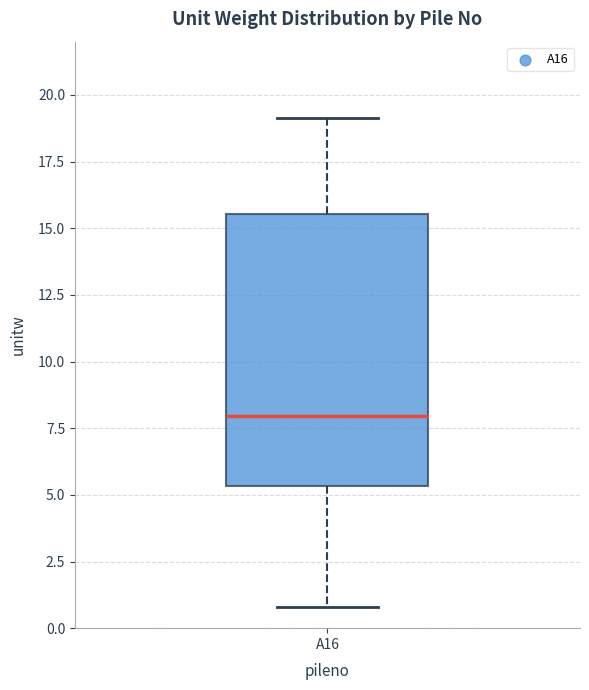

Read this box plot against the y-axis: the position of the median line, the range covered by the box, and the ends of both whiskers. The values are not printed on the chart, so give them approximately, as read against the axis.

median 8.0, box 5.5 to 15.5, whiskers 1.0 to 19.0